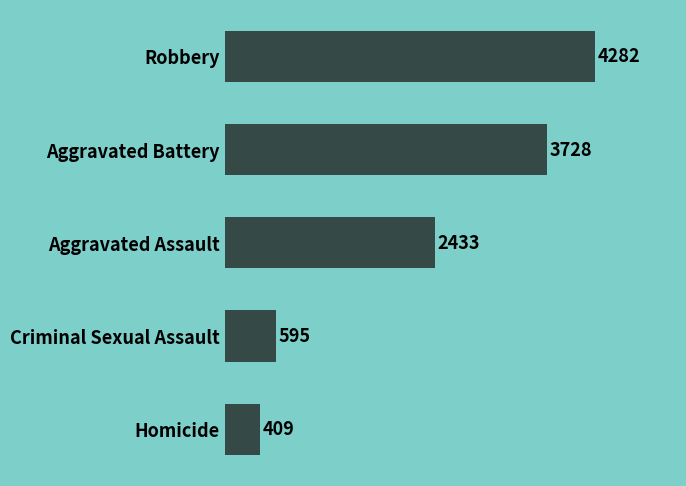

Rank the categories by value from lowest to highest.

Homicide, Criminal Sexual Assault, Aggravated Assault, Aggravated Battery, Robbery